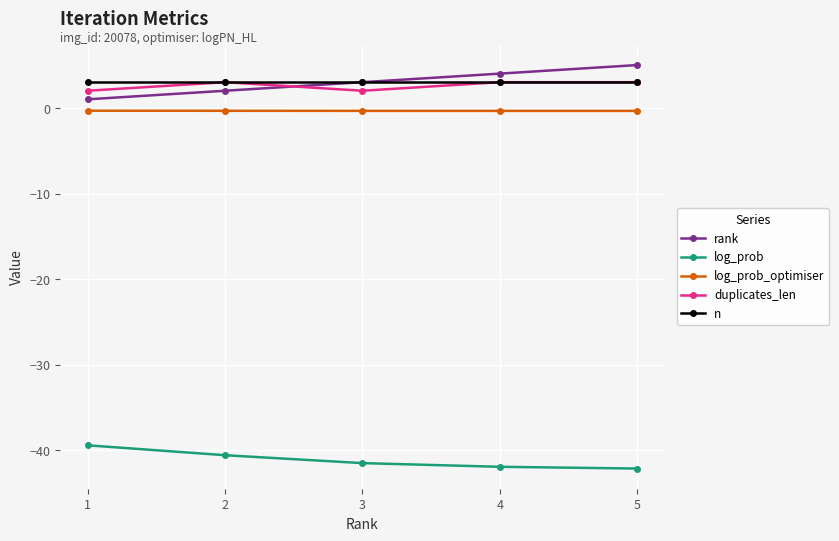

Where is rank nearest to the value 3?

3